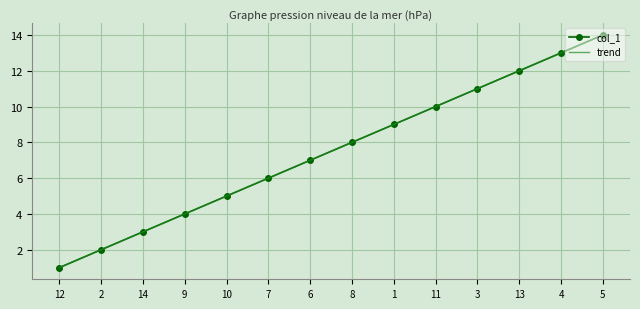

How many data points does each series have?

14